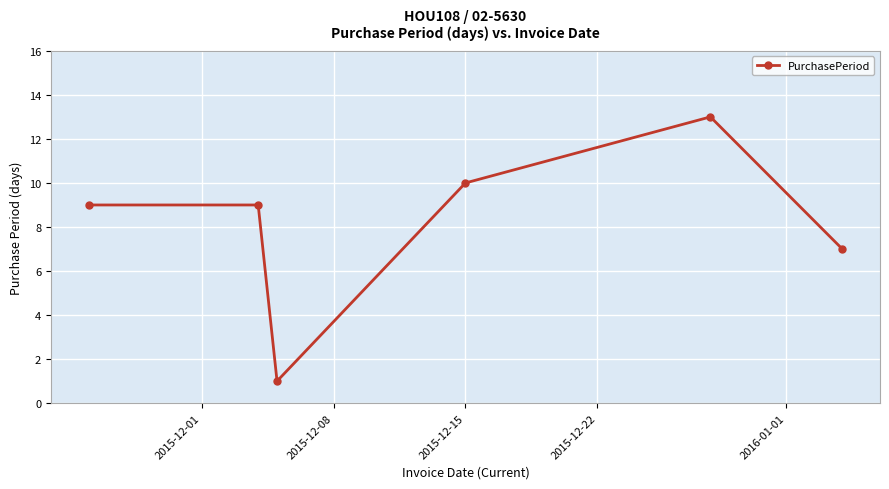

What is the average value?

8